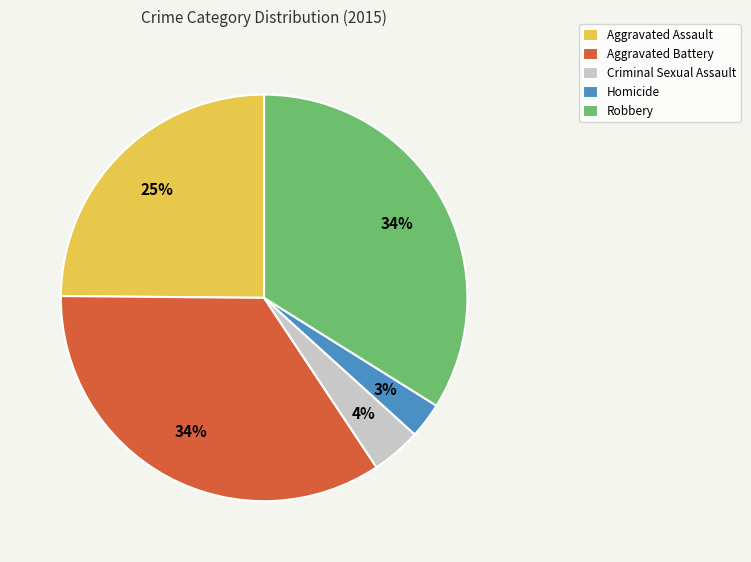

To the nearest percent, what is the average slice percentage?

20%